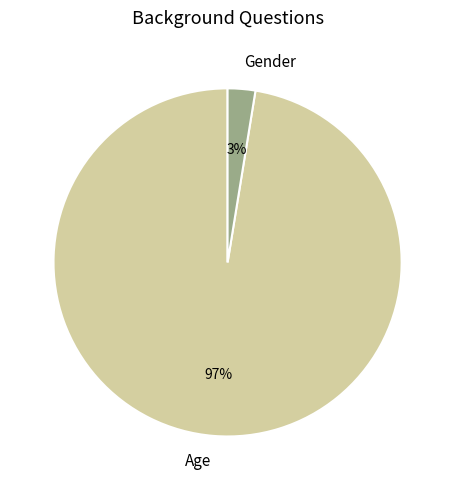

To the nearest percent, what is the average slice percentage?

50%